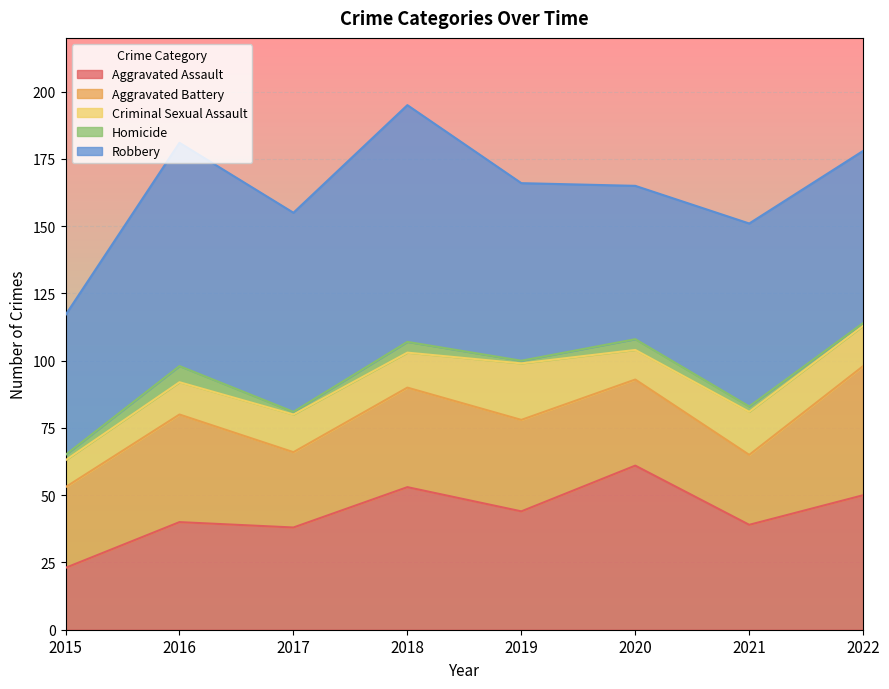

At which label does Aggravated Battery first exceed 34?

2016